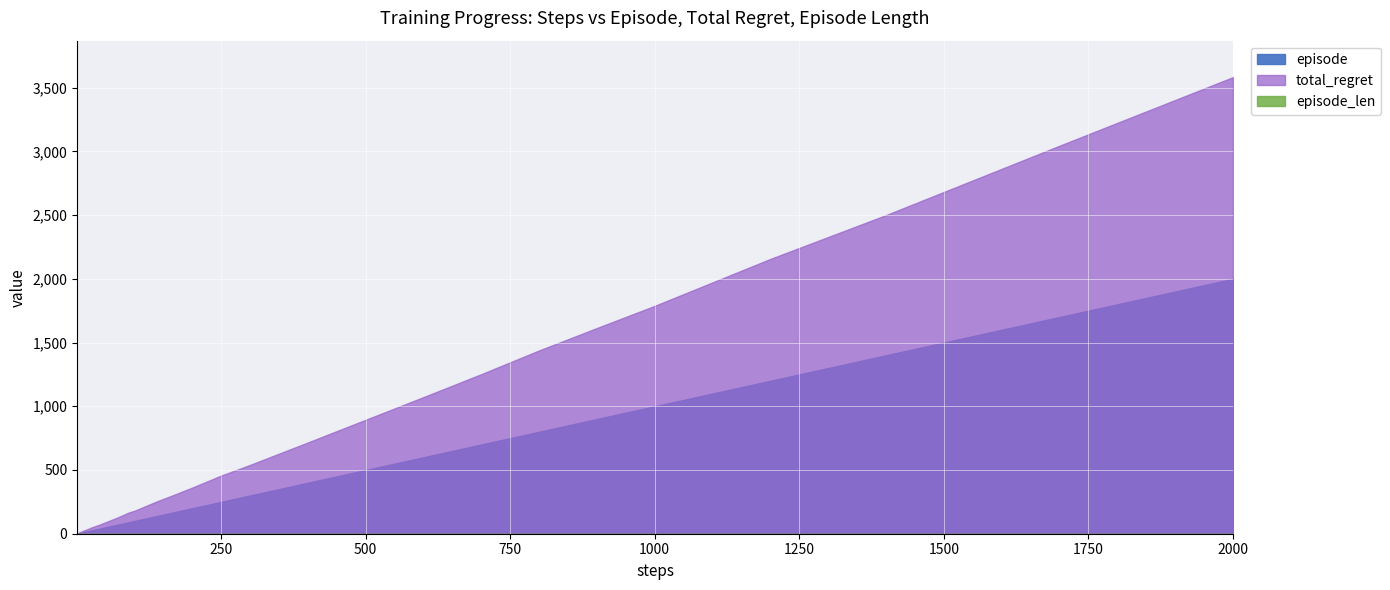

True or false: episode and episode_len cross at least once.

False